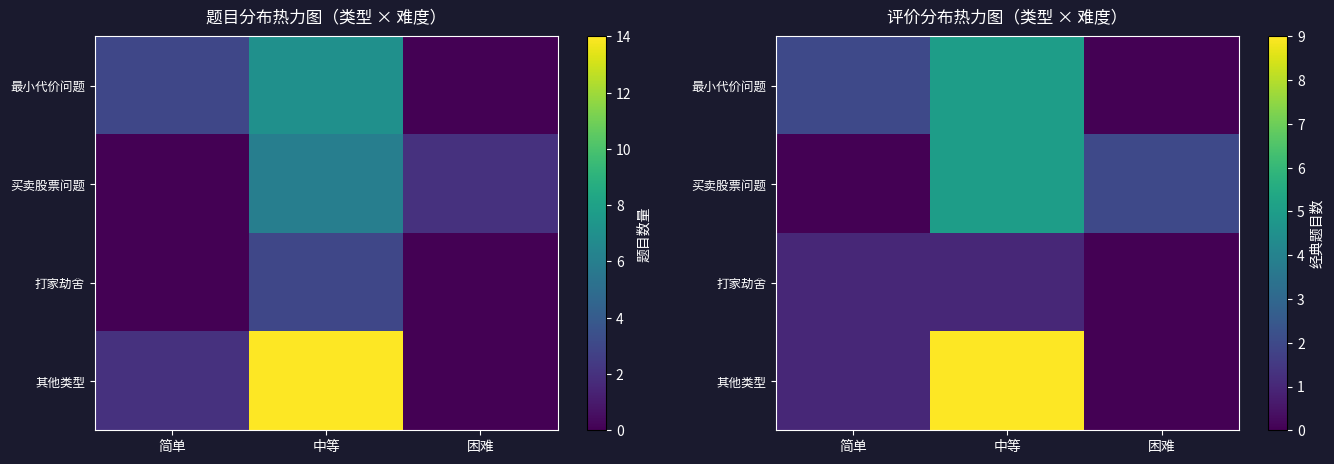

At which label is 最小代价问题 closest to 2?

简单